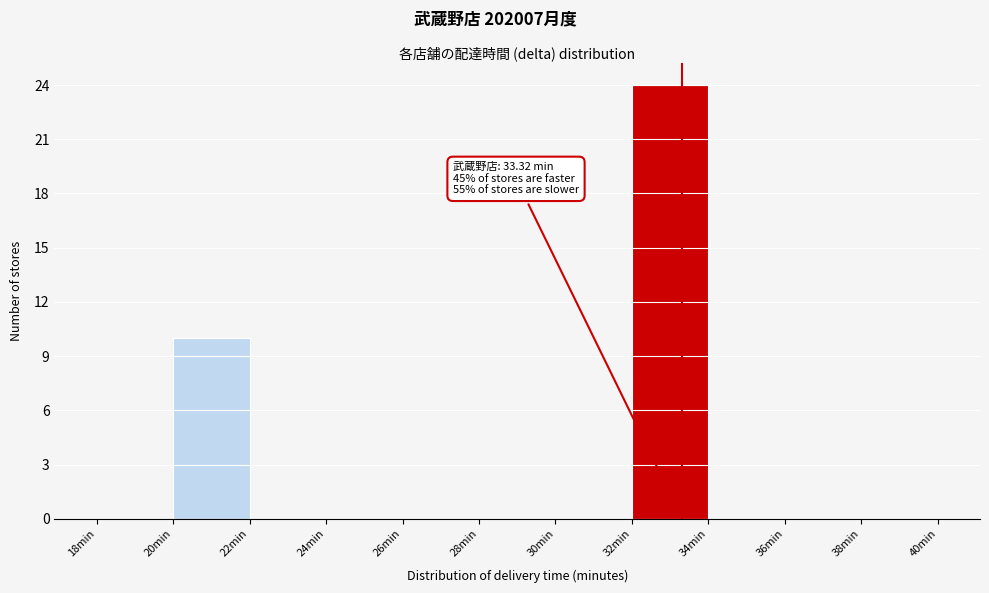

Over which range of the x-axis is the bar tallest?

32 to 34